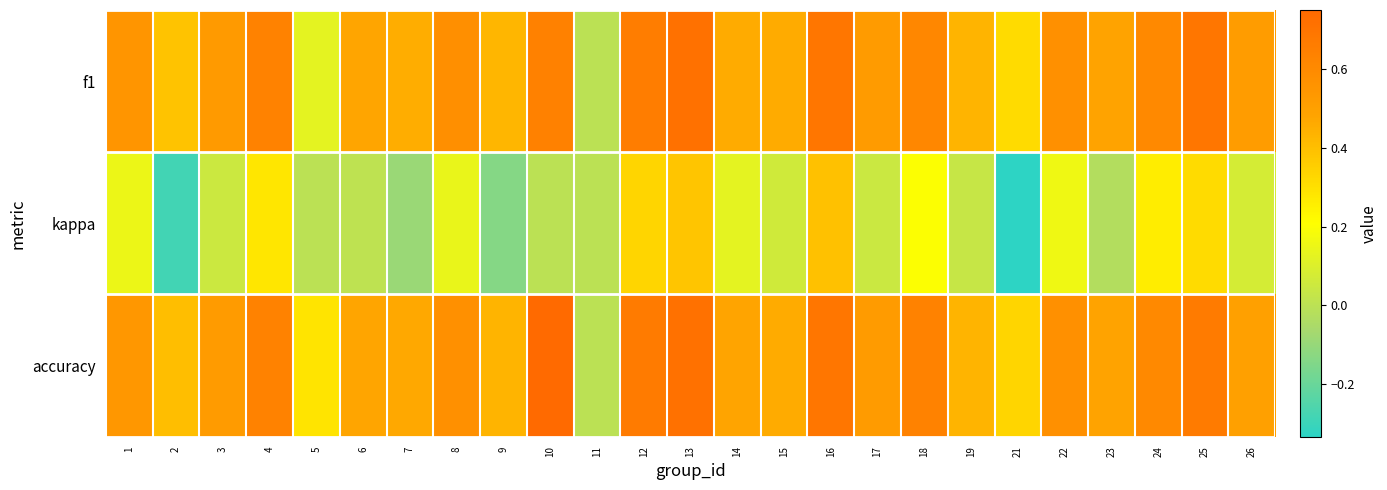

Which has a higher value, 23 or 16?

16